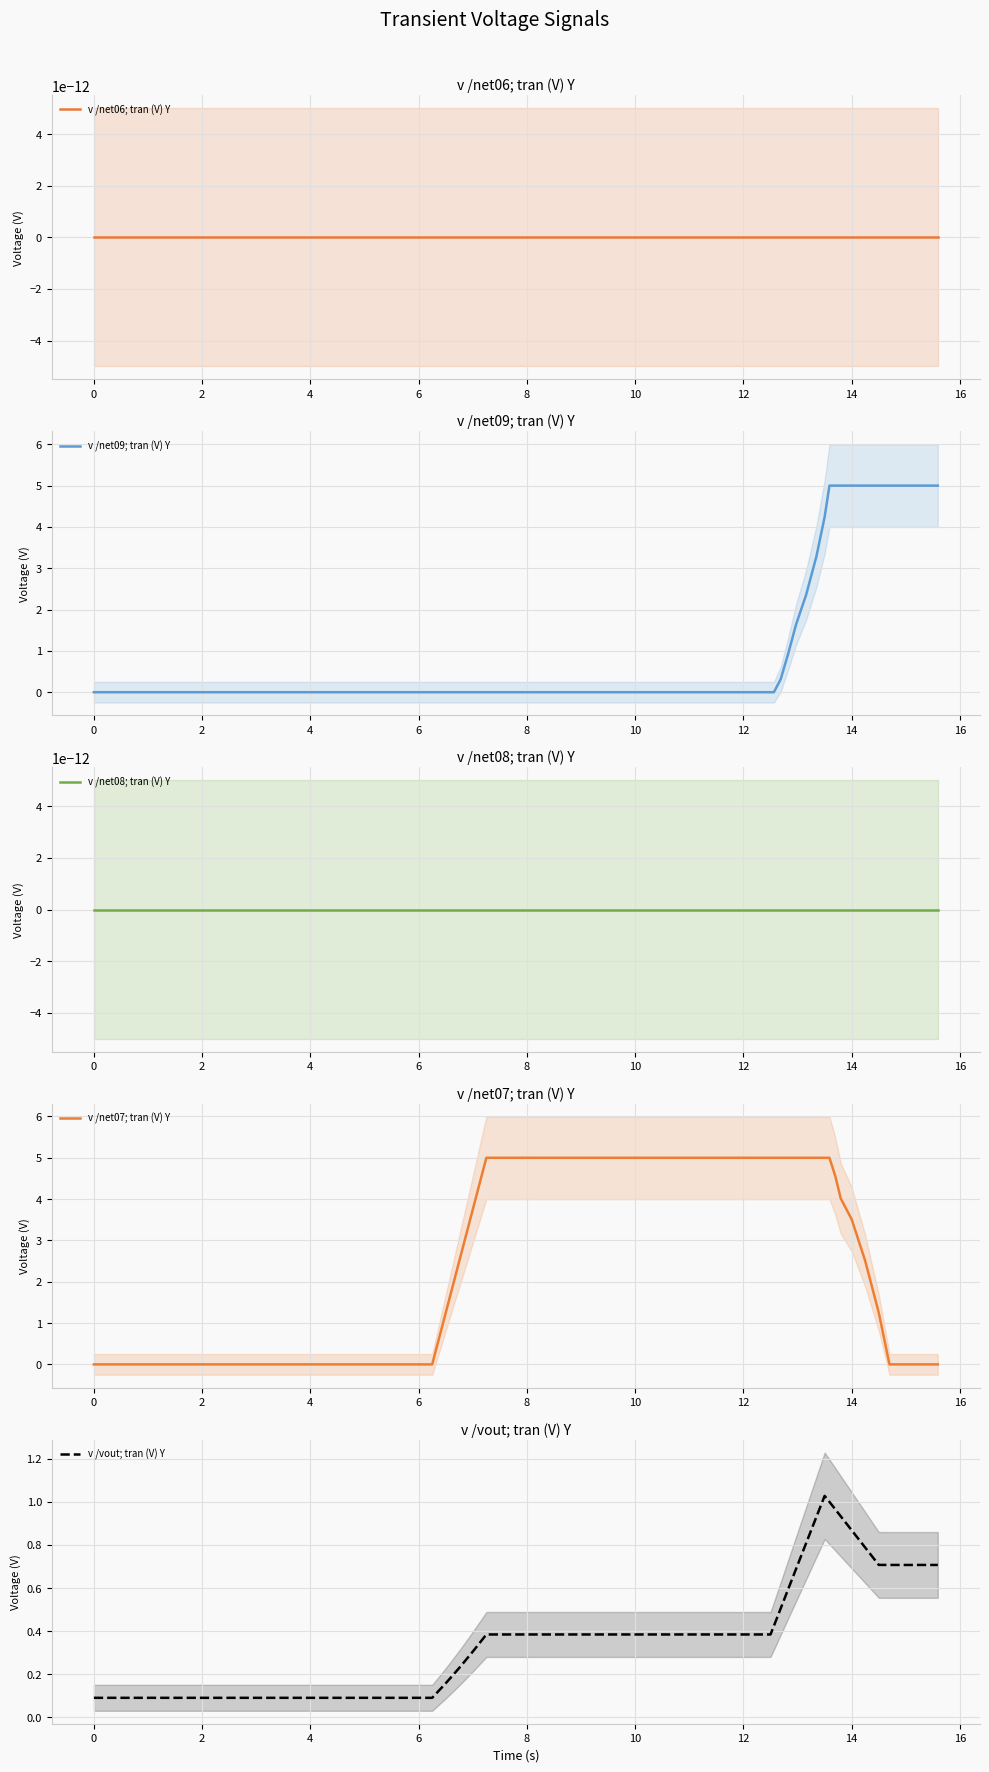

Is the value of v /net09; tran (V) Y at 6 greater than the value of v /net07; tran (V) Y at 16?

No